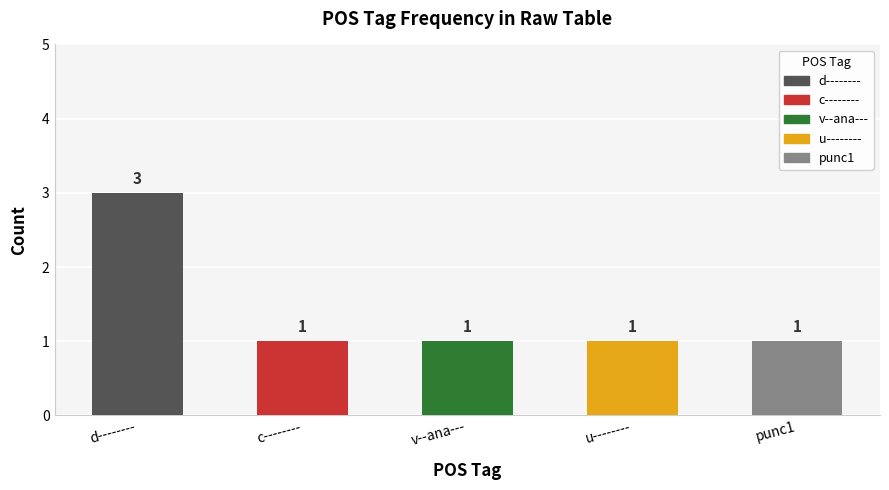

Reading right to left, transcribe all the data shown in this chart.

punc1=1	u--------=1	v--ana---=1	c--------=1	d--------=3